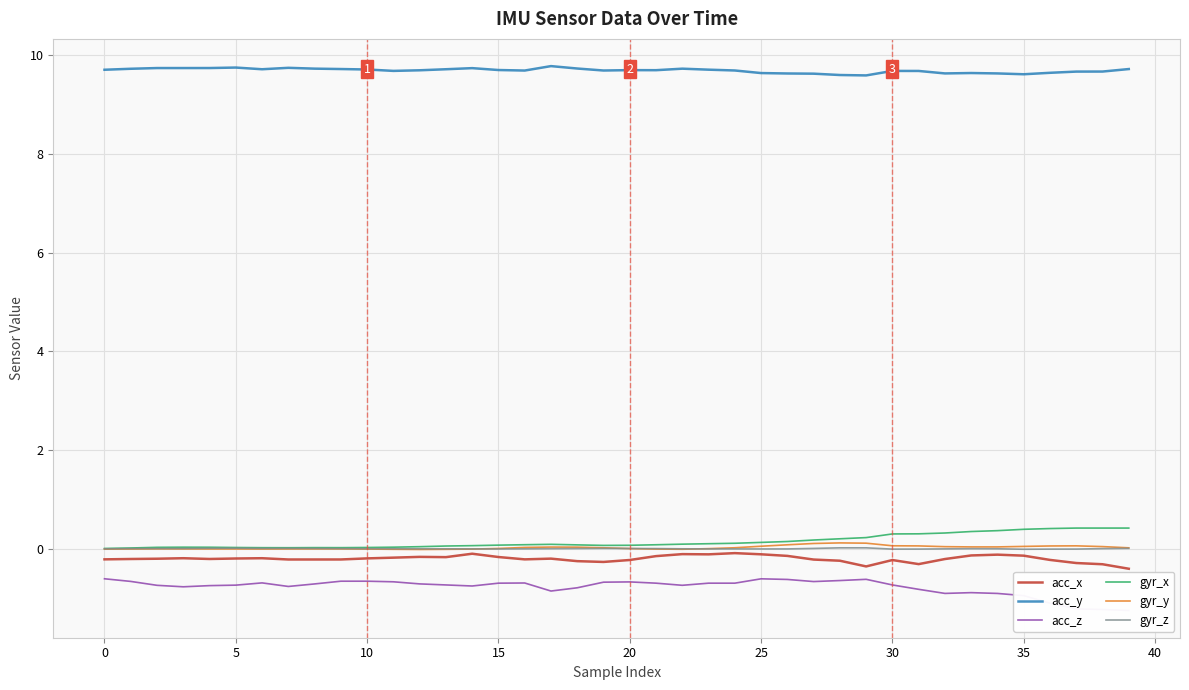

True or false: gyr_z has a value of -0.0 at 25.

True